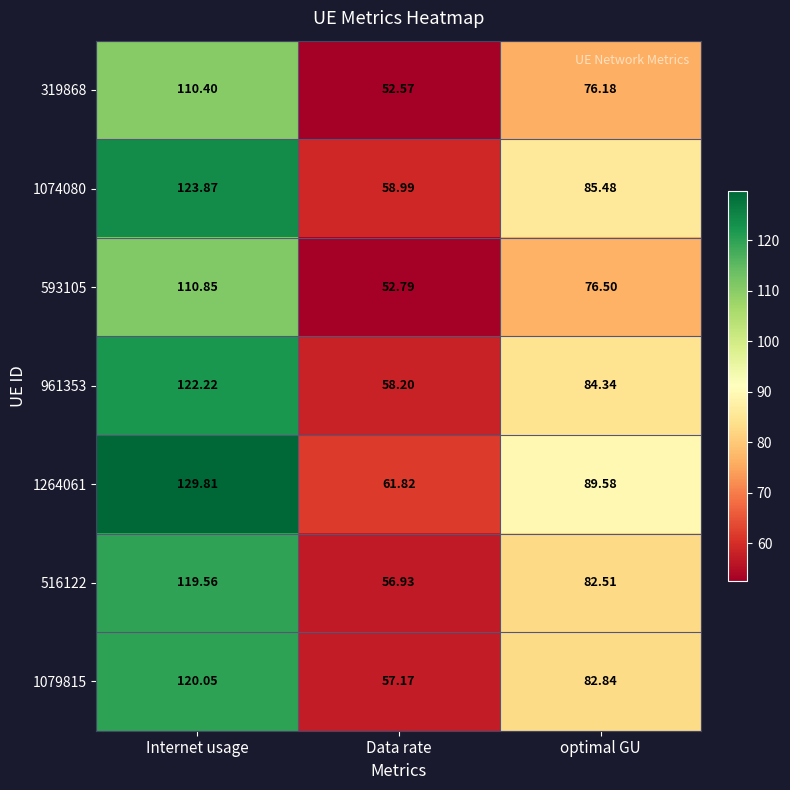

At which label is 516122 closest to 88?

optimal GU